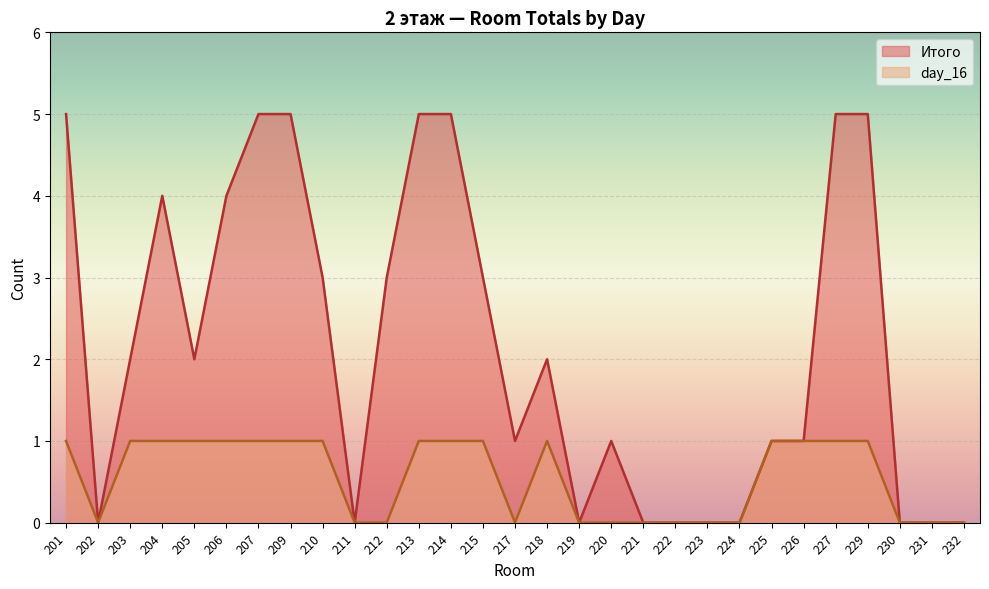

Where is day_16 nearest to the value 0?

202